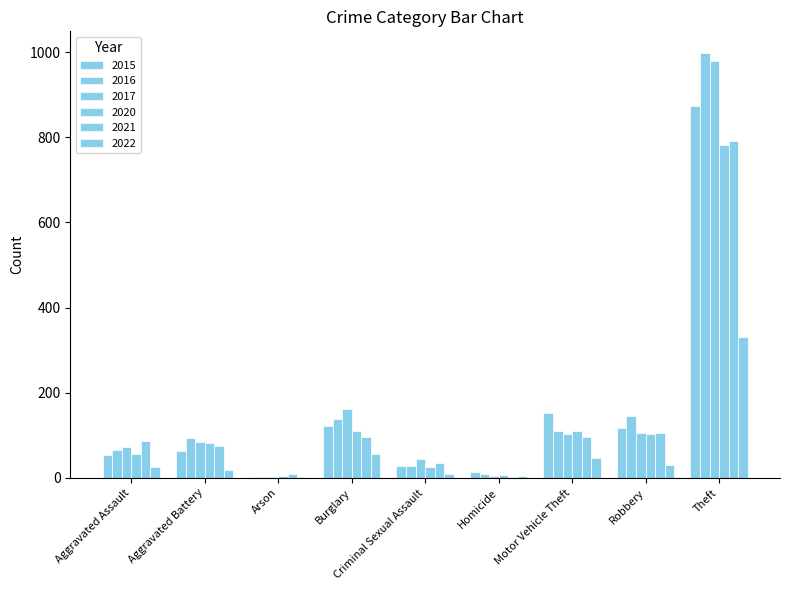

What is the sum of all 2015 values?

1425